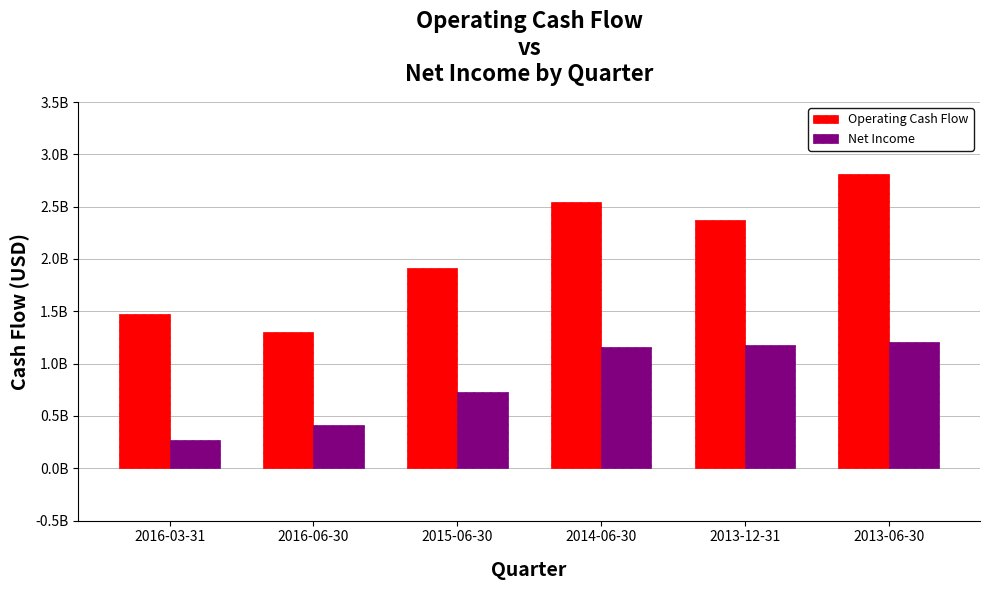

What is the greatest value displayed?

2813000000